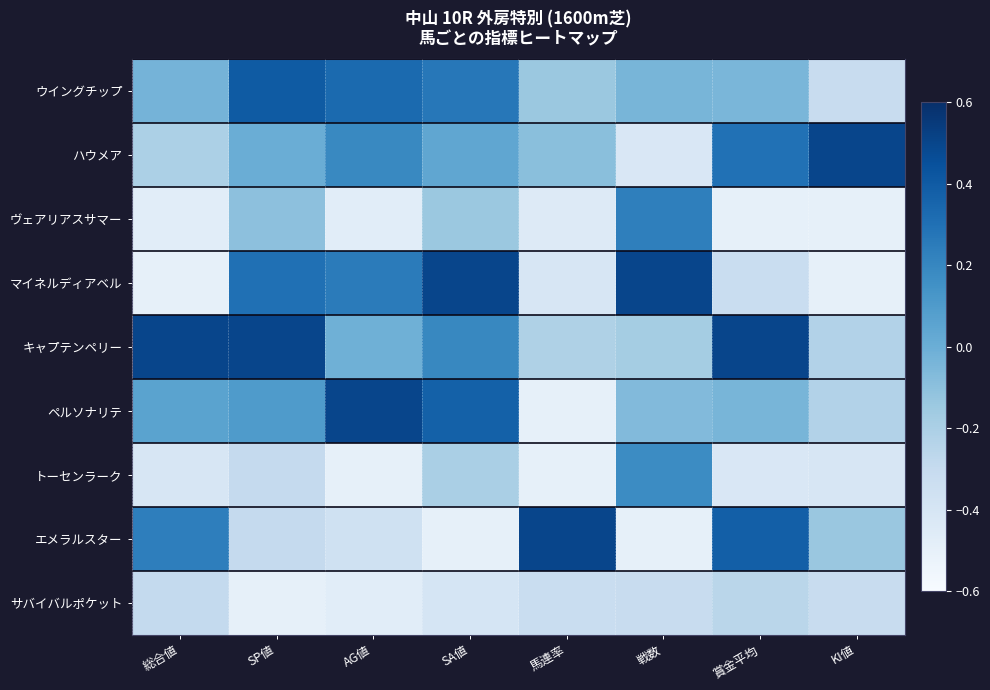

What is the greatest value displayed?

0.5